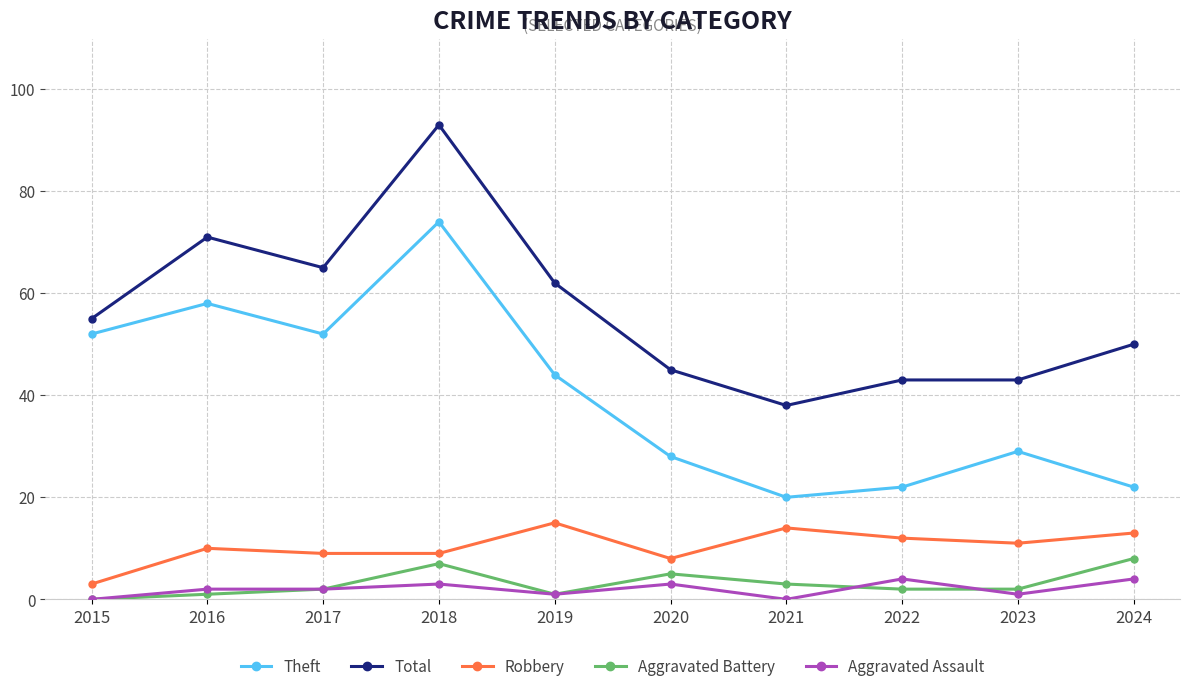

What is the value of the Aggravated Assault point at the 6th from the left?

3